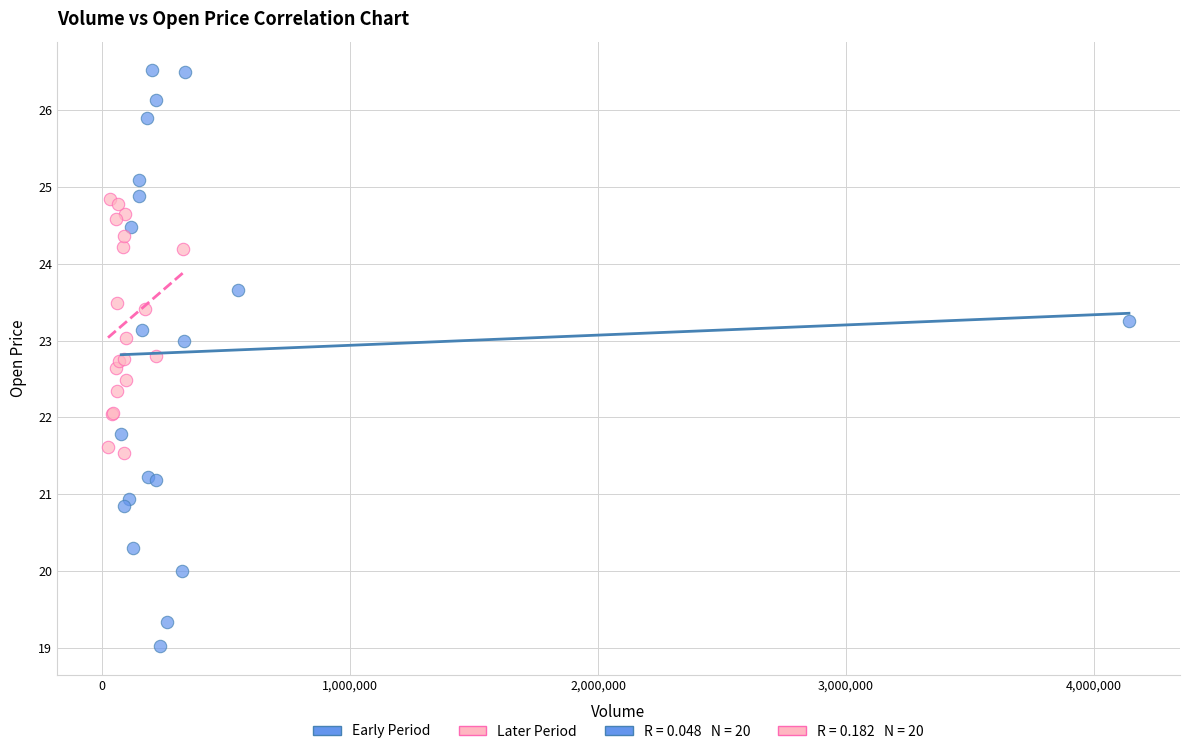

Which series contains the lowest Y value?

Early Period